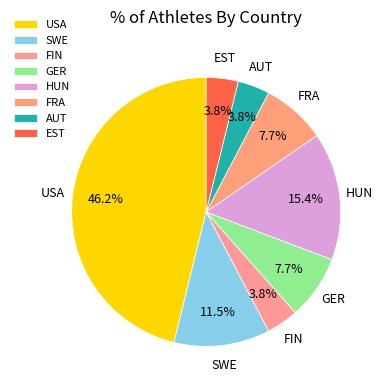

How many slices are in this pie chart?

8